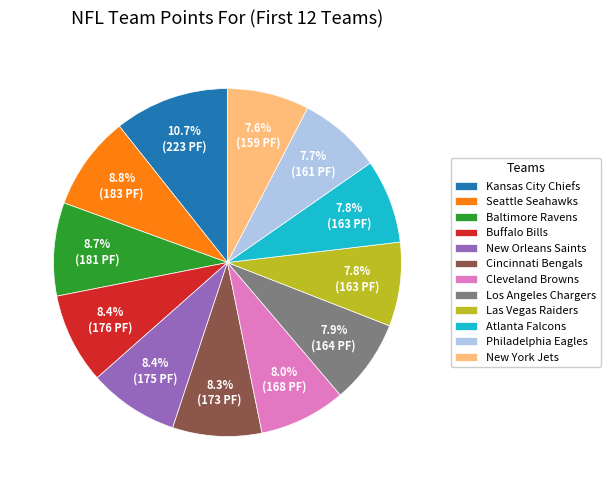

How much of the chart is everything except Buffalo Bills?

91.6%